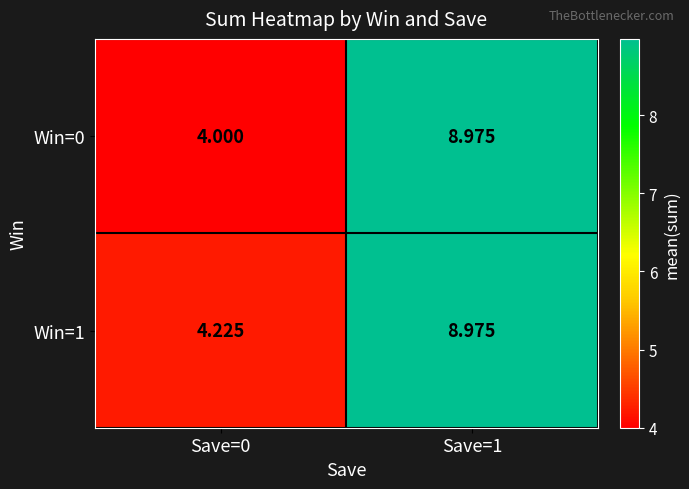

At how many categories does at least one series exceed 5?

1